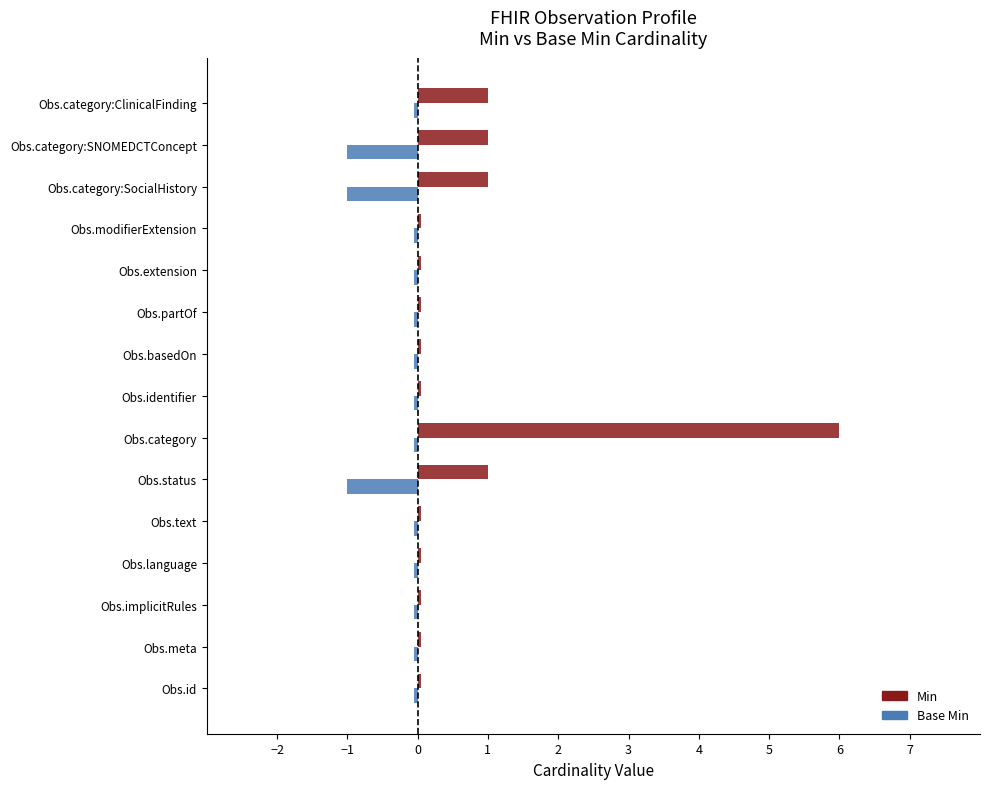

At how many categories does at least one series exceed 3?

1